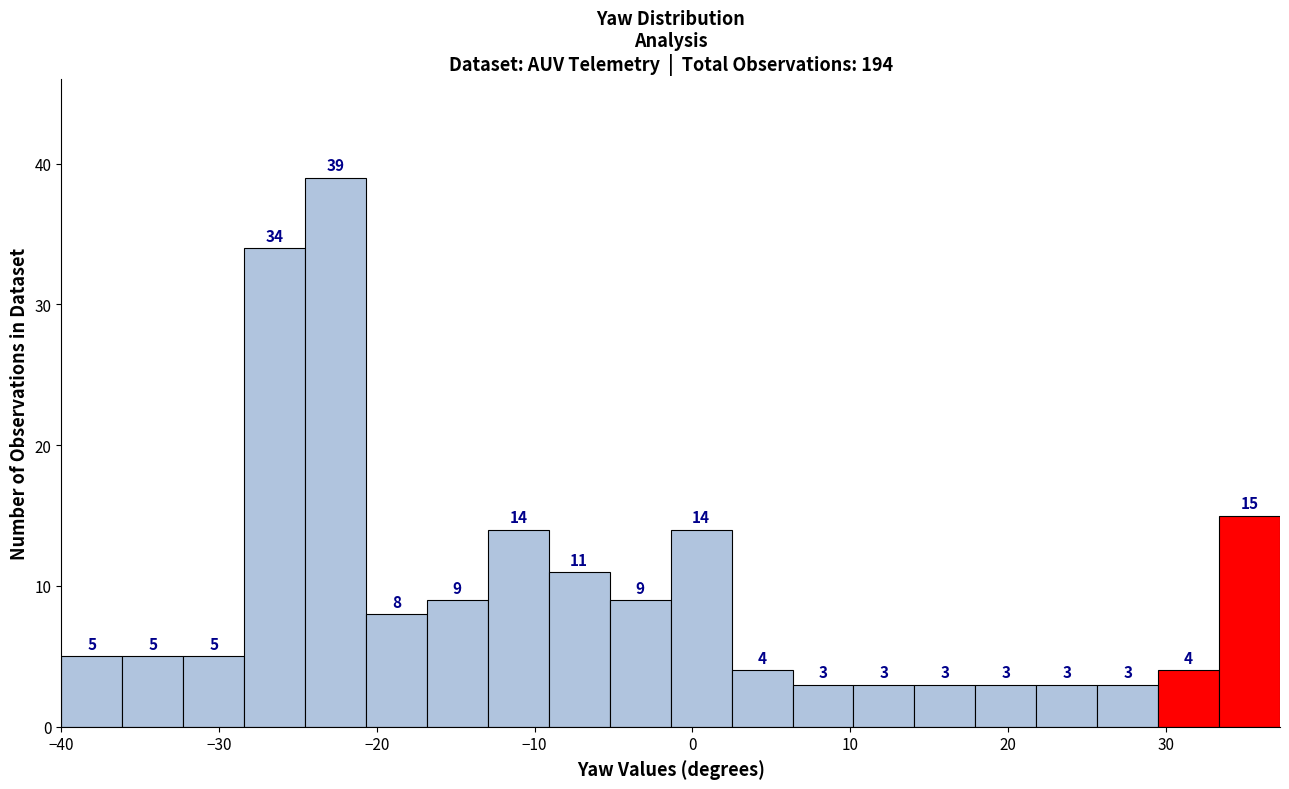

Around what value on the x-axis is the tallest bar? Give the approximate position of its centre, as read against the axis.

-23